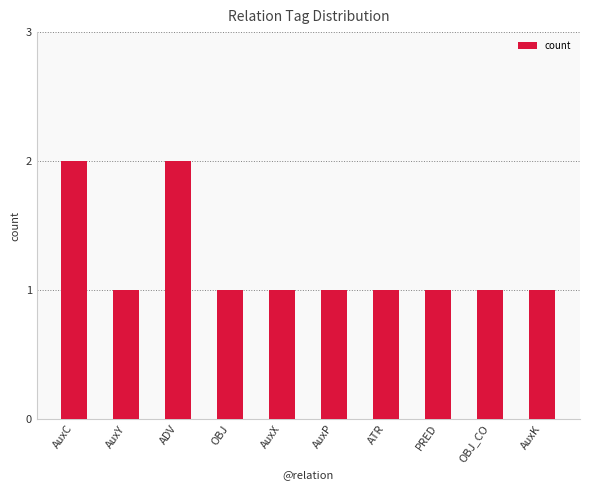

Are the bars horizontal?

No